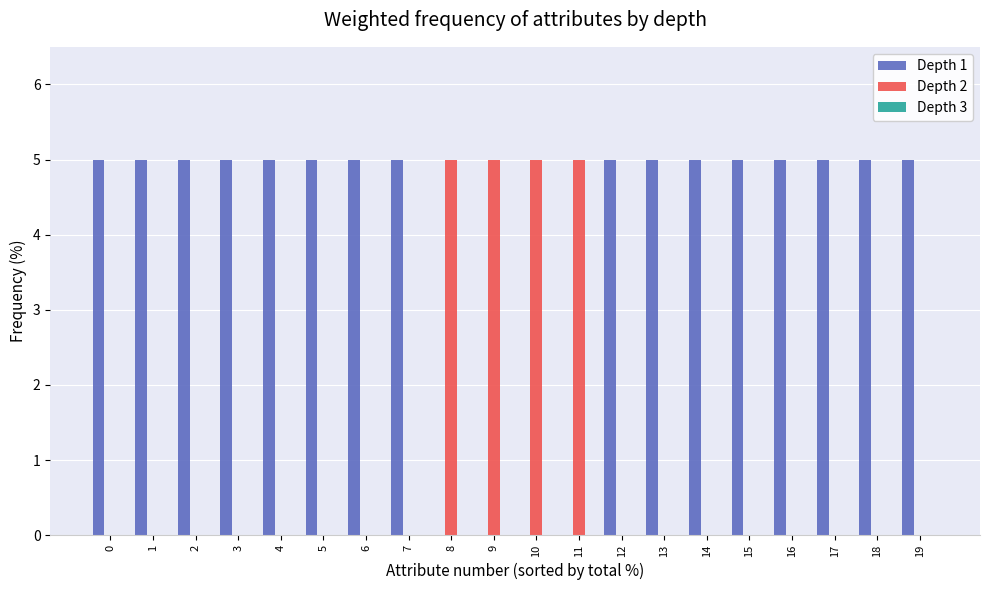

The Depth 1 series shows -3 at 9. True or false?

False